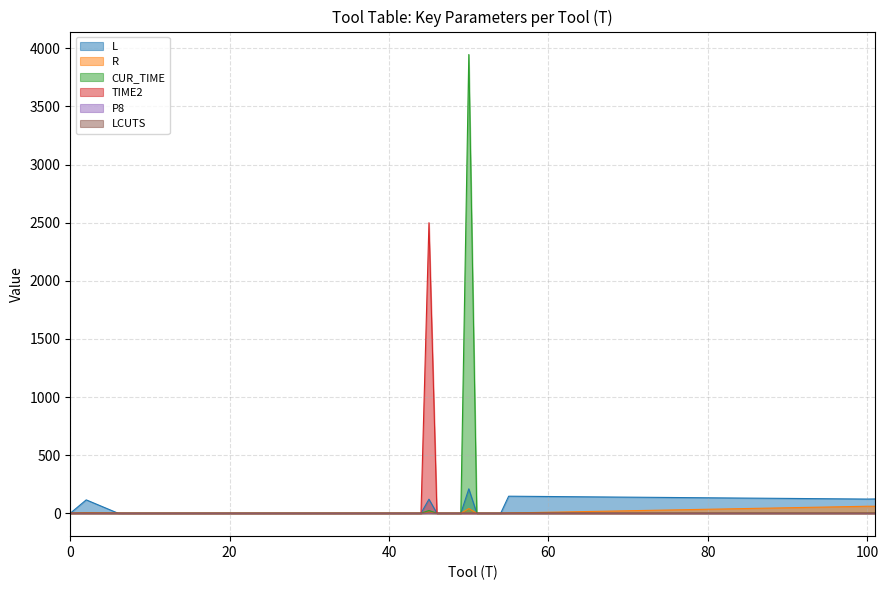

Which series has the widest spread of values?

CUR_TIME